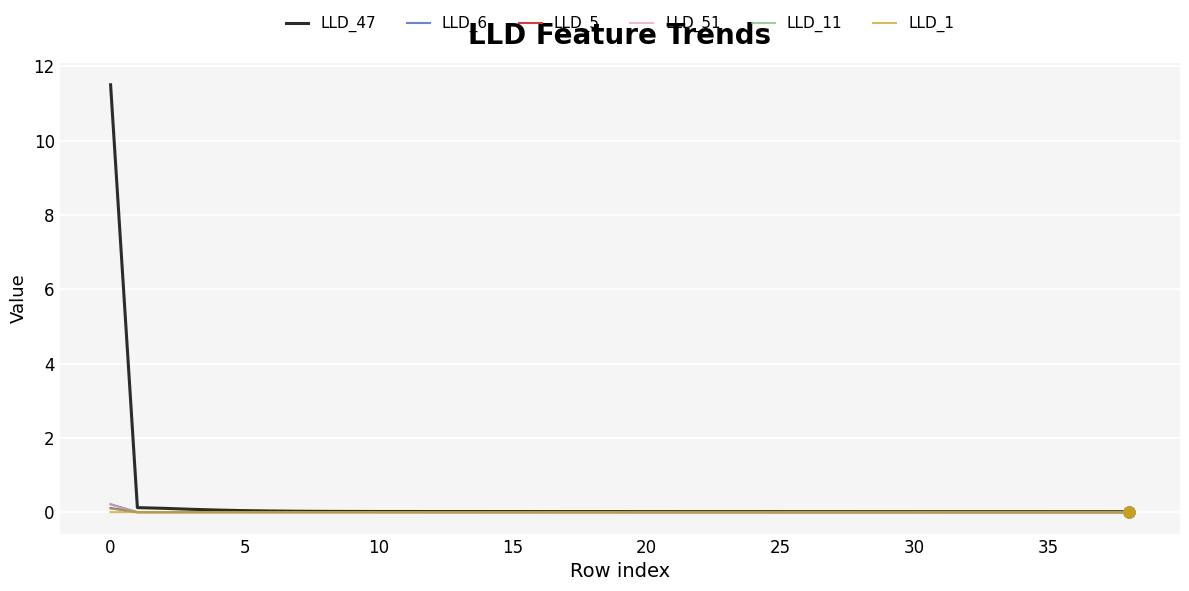

Which series has the largest range (max minus min)?

LLD_47